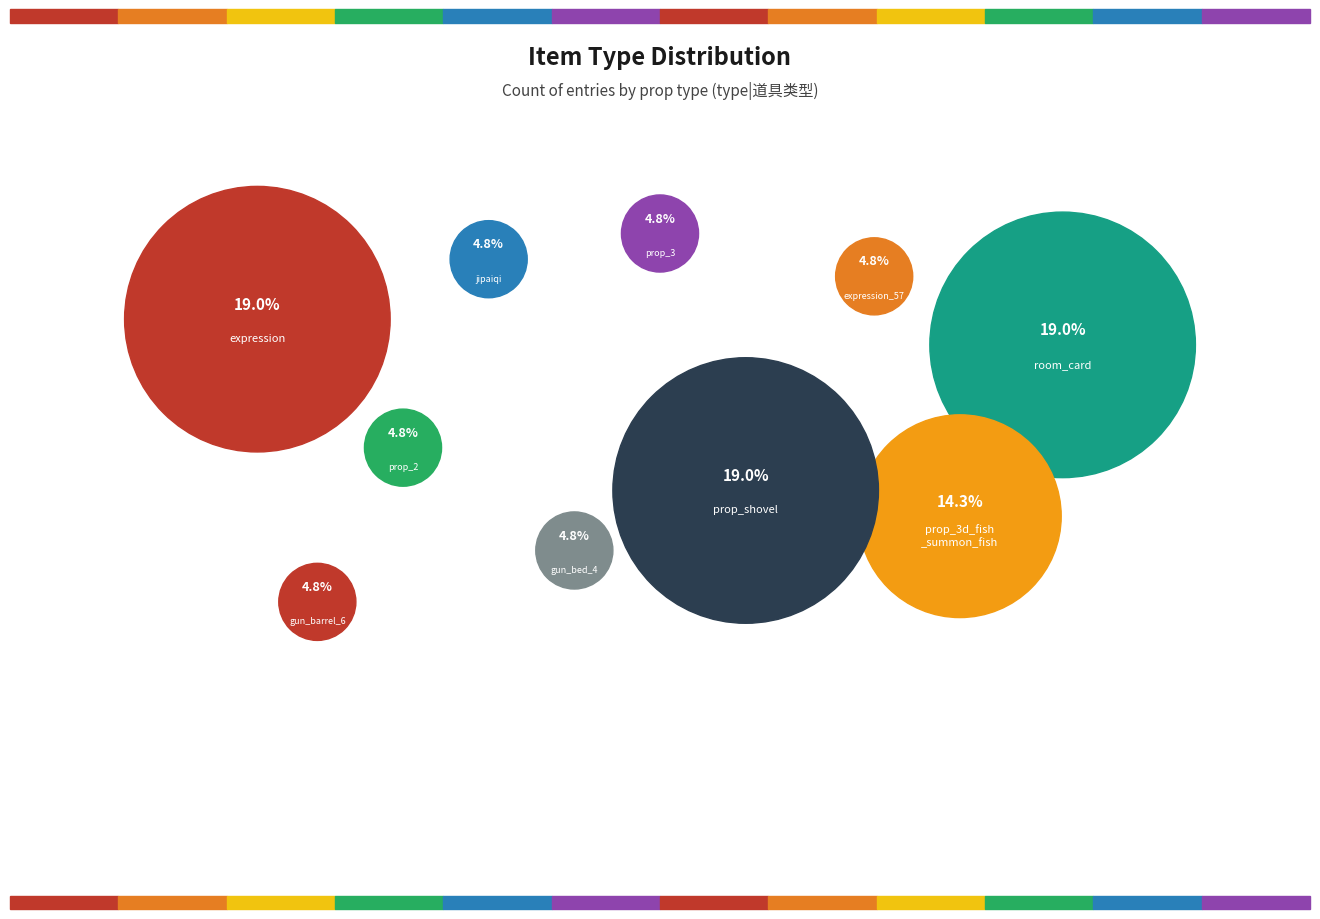

Rank the categories by value from highest to lowest.

expression, room_card, prop_shovel, prop_3d_fish_summon_fish, jipaiqi, prop_2, prop_3, expression_57, gun_barrel_6, gun_bed_4